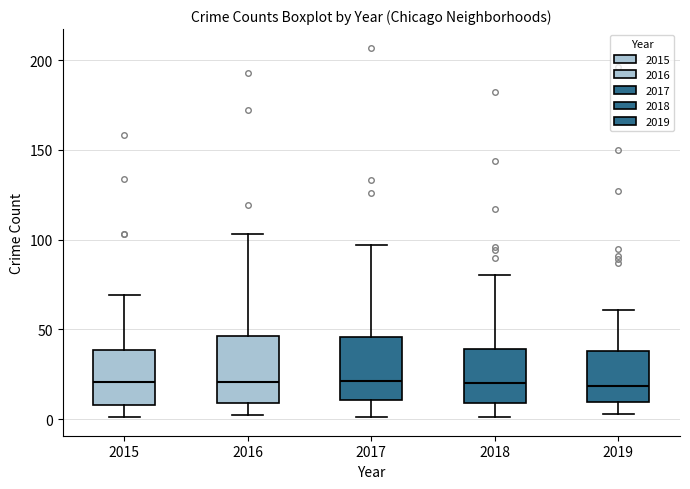

Reading left to right, transcribe this box plot: for each box, give where its median line is, the range the box spans, and where its two whiskers end, as read against the y-axis. The values are not printed on the chart, so give them approximately, as read against the axis.

2015: median 20, box 10 to 40, whiskers 0 to 70
2016: median 20, box 10 to 45, whiskers 0 to 105
2017: median 20, box 10 to 45, whiskers 0 to 95
2018: median 20, box 10 to 40, whiskers 0 to 80
2019: median 20, box 10 to 40, whiskers 5 to 60